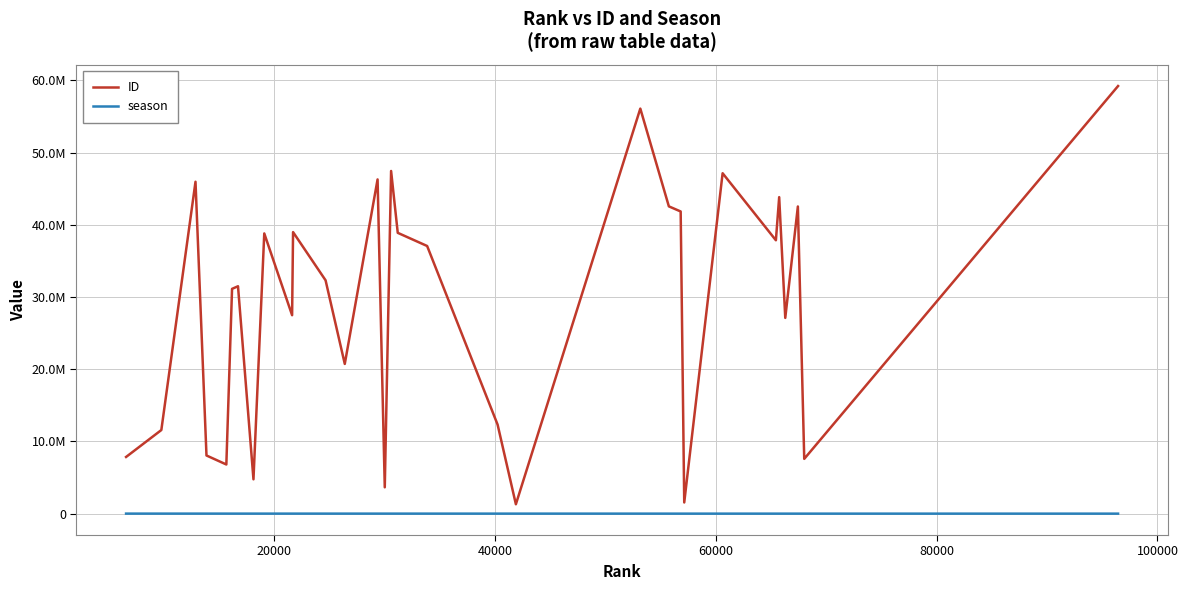

What are all the series names shown in the legend?

ID, season